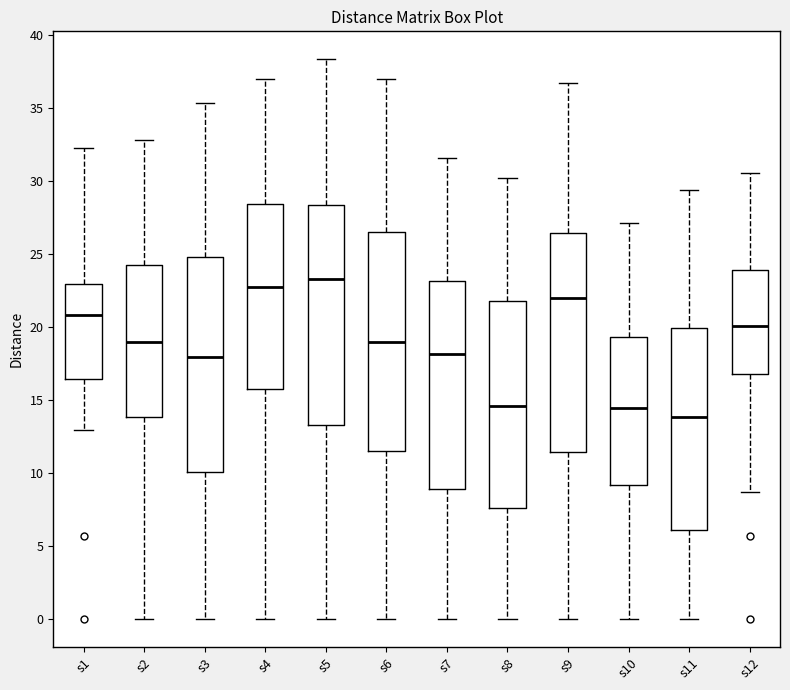

Which box's median line is the lowest?

s11